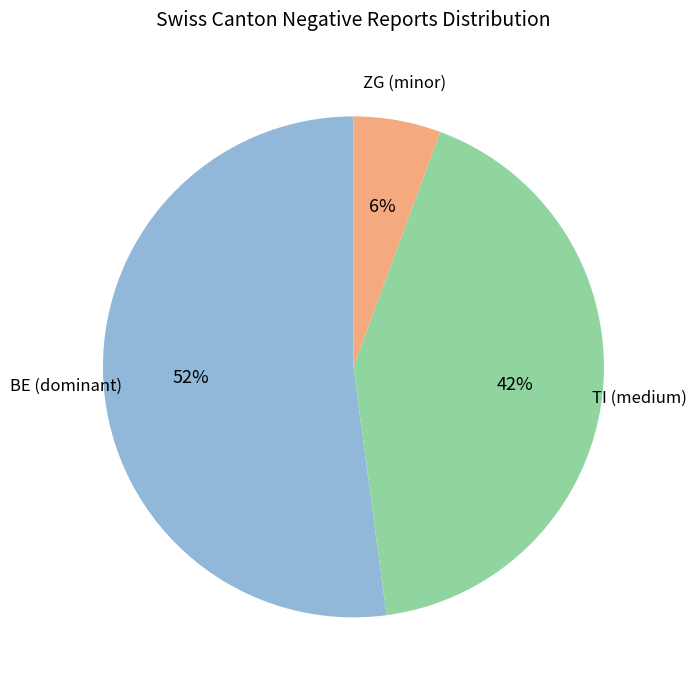

Is there any slice that represents more than half of the pie?

Yes